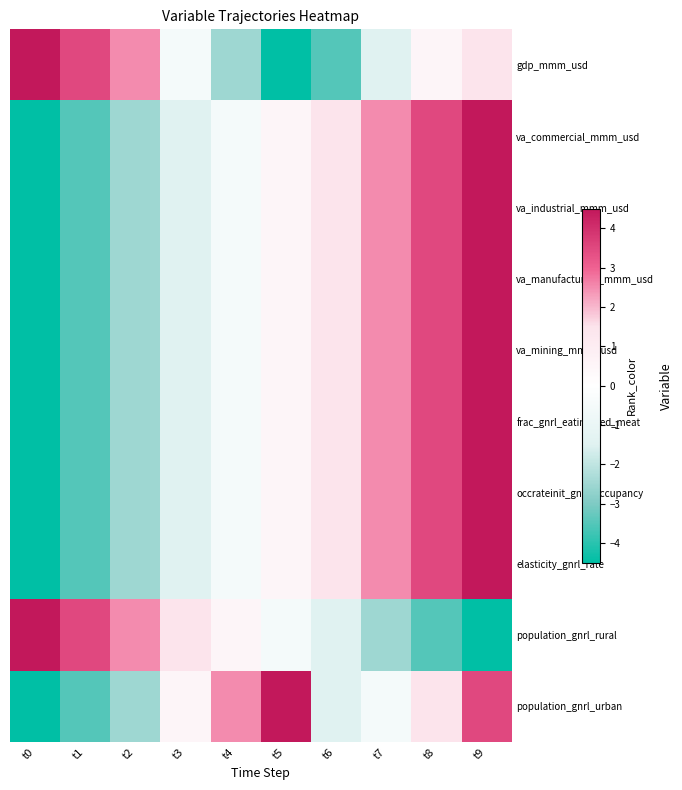

What is the total value across all series at t5?

3.0